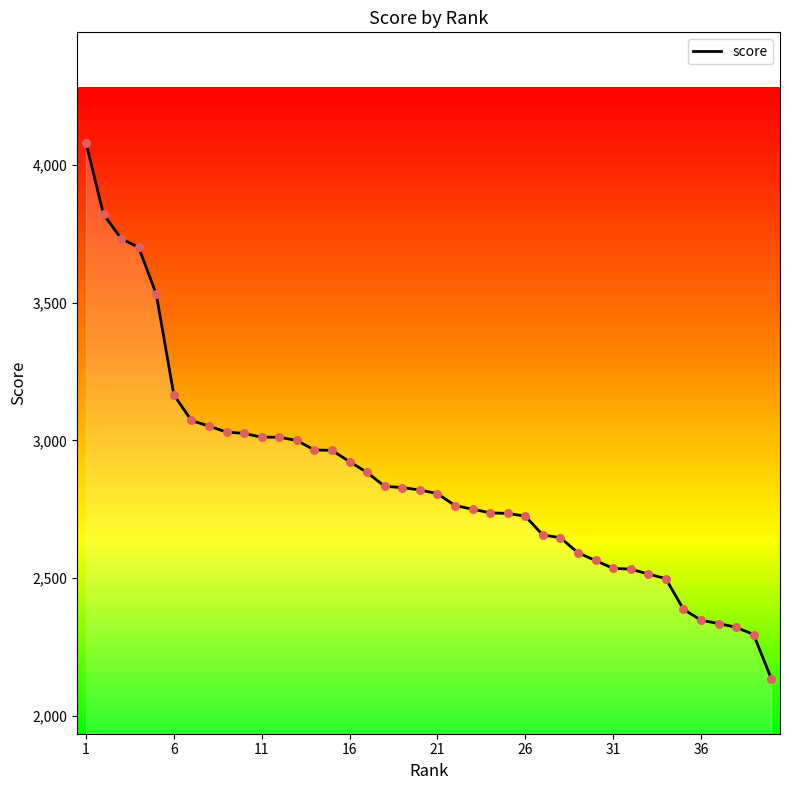

What is the greatest value displayed?

4080.6